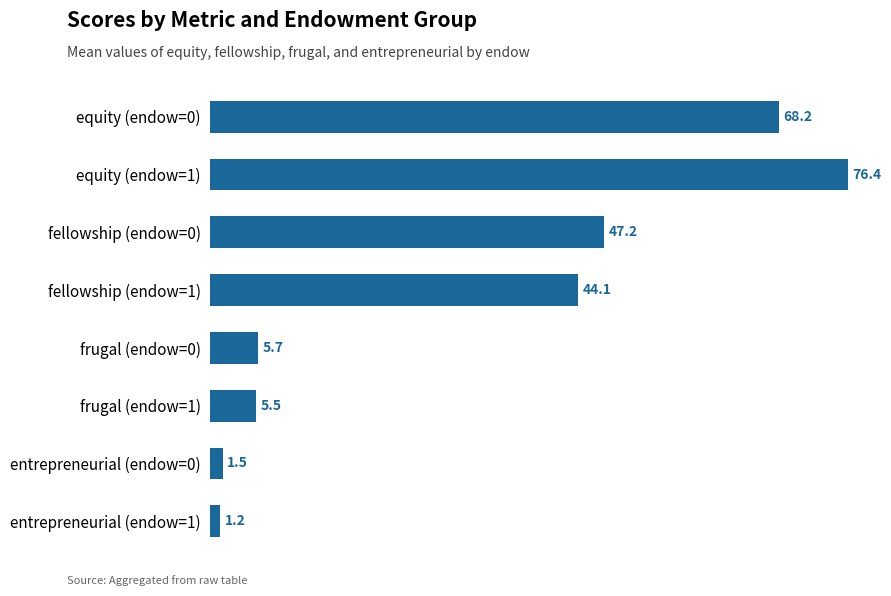

What is the difference between the maximum and minimum values?

75.2